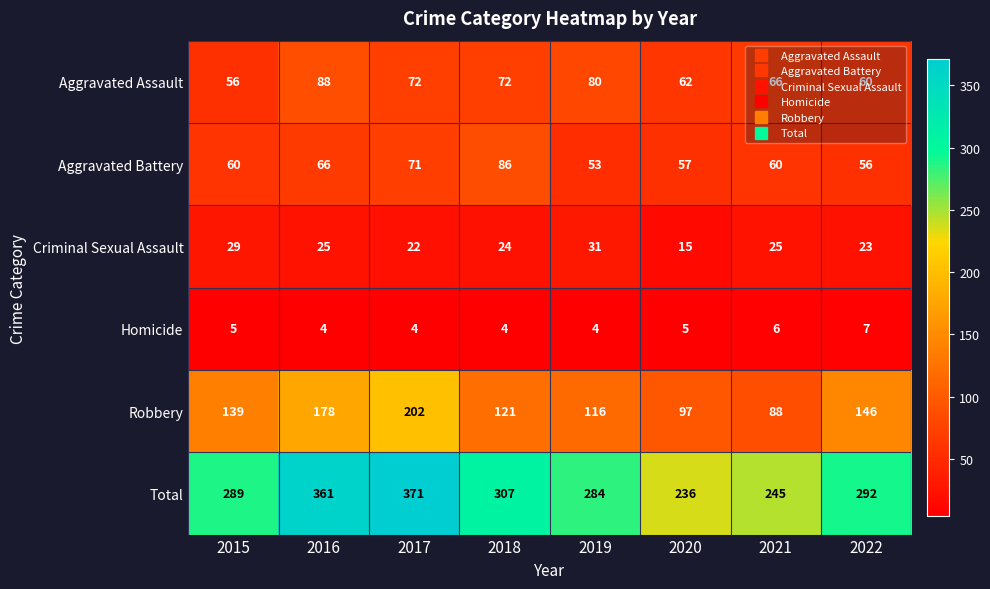

What is the difference between the maximum and minimum values in the Robbery series?

114